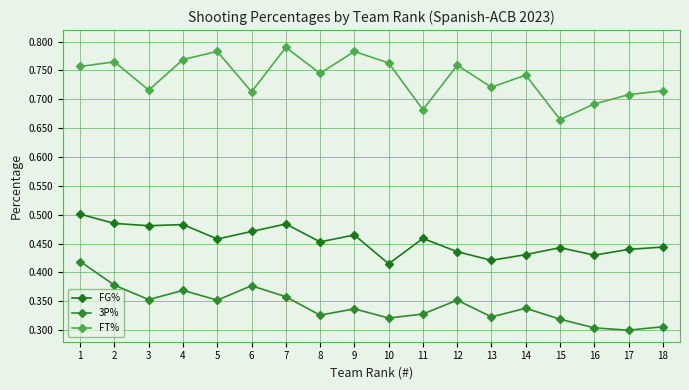

The FG% series shows 0.7 at 16. True or false?

False